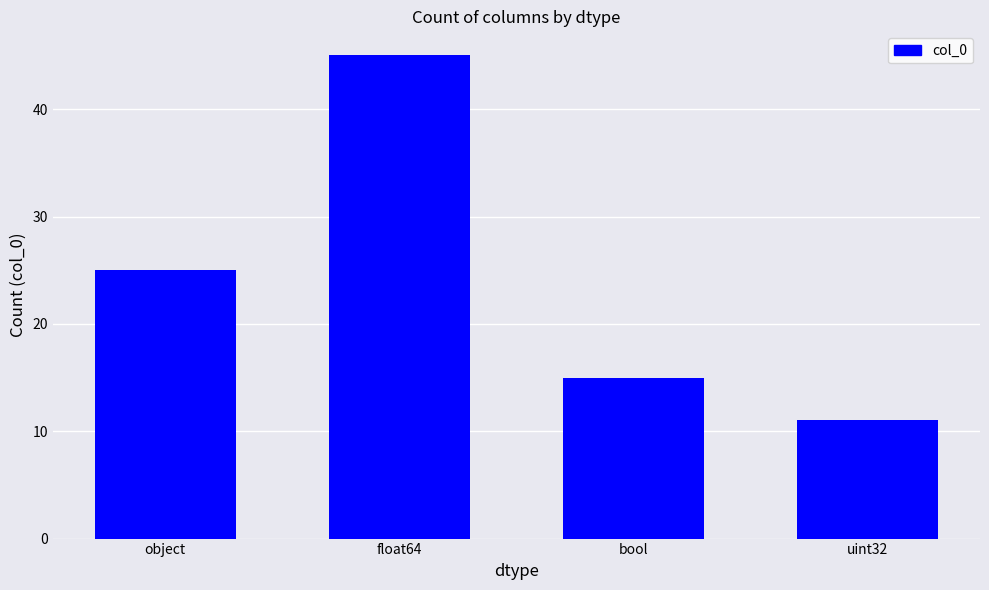

At which category does the chart reach its minimum across all series?

uint32